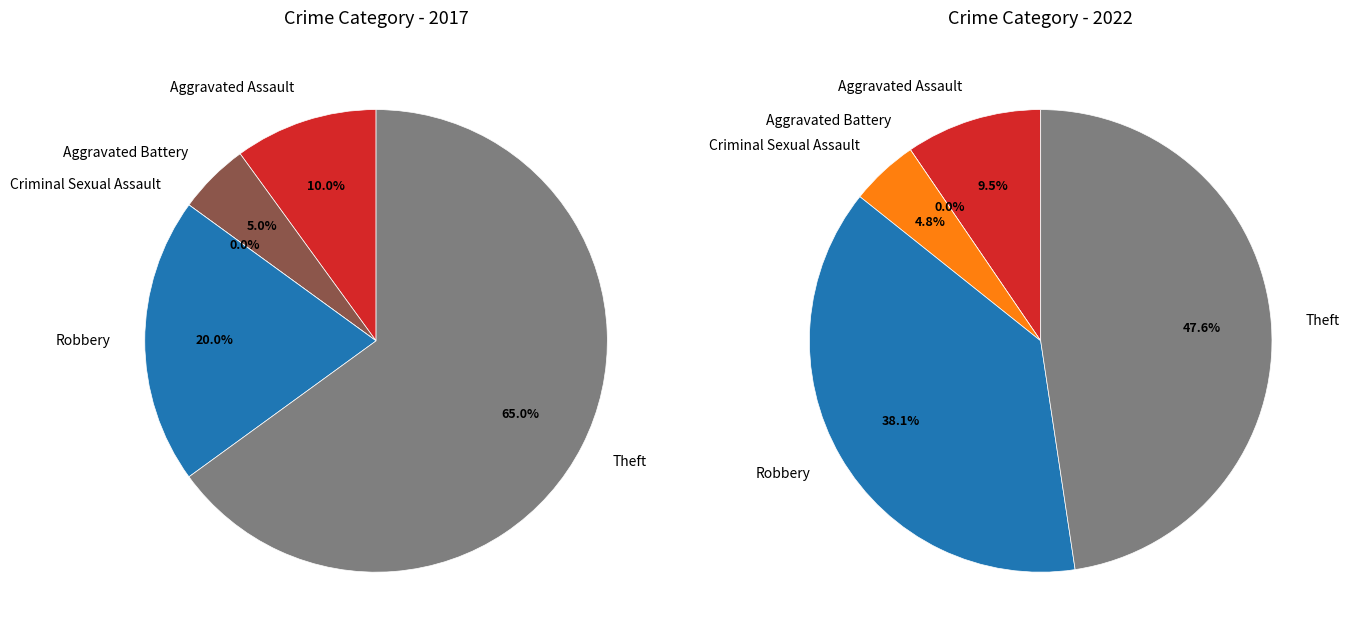

Is it true that values_2017 is 23% of the pie?

False